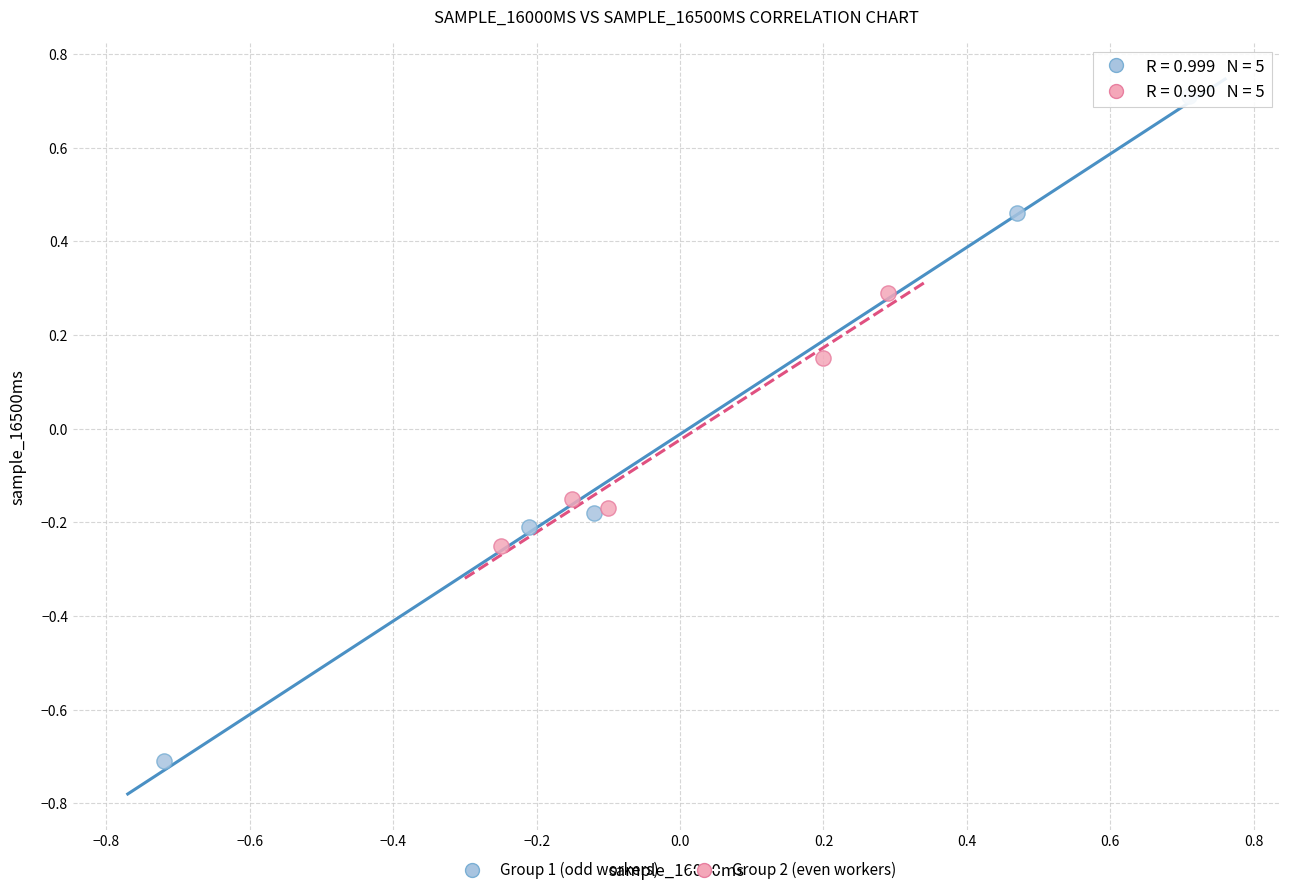

Which series contains the highest Y value?

Group 1 (odd workers)